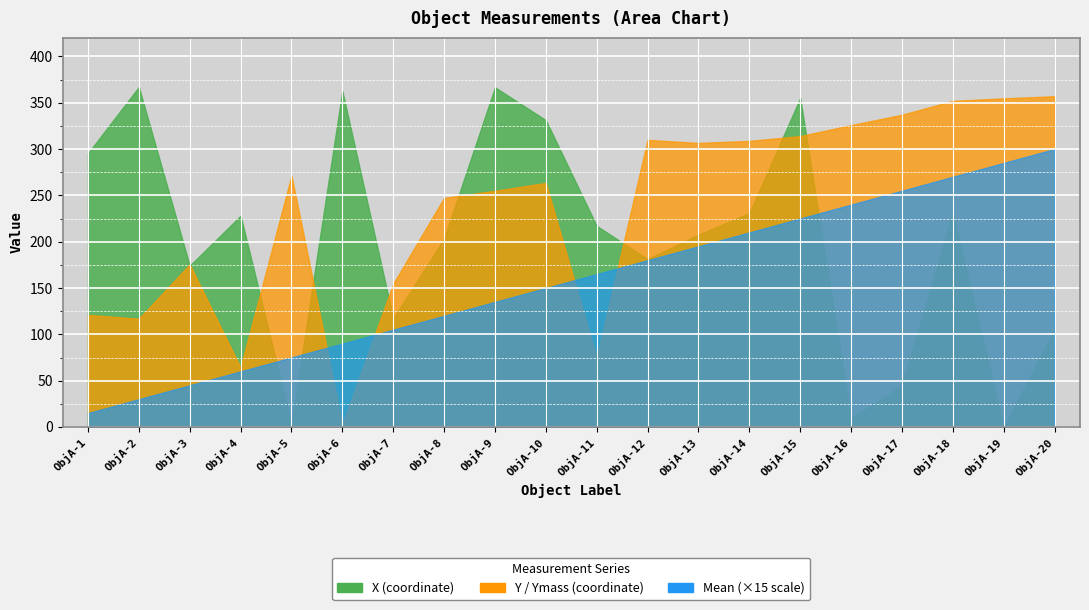

Between ObjA-10 and ObjA-11, which is larger?

ObjA-11